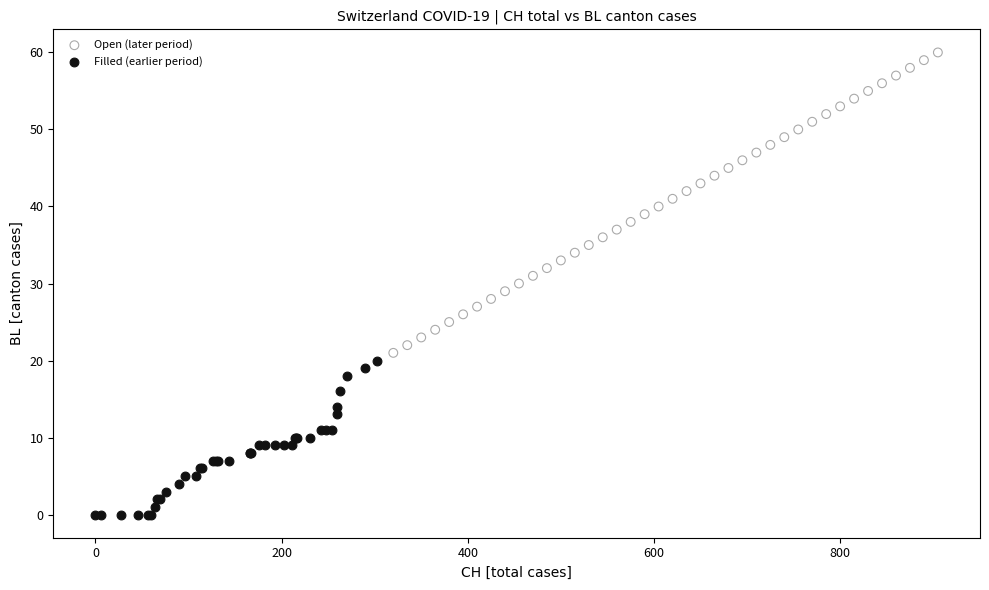

Which series has the largest Y range (max minus min)?

Open (later period)